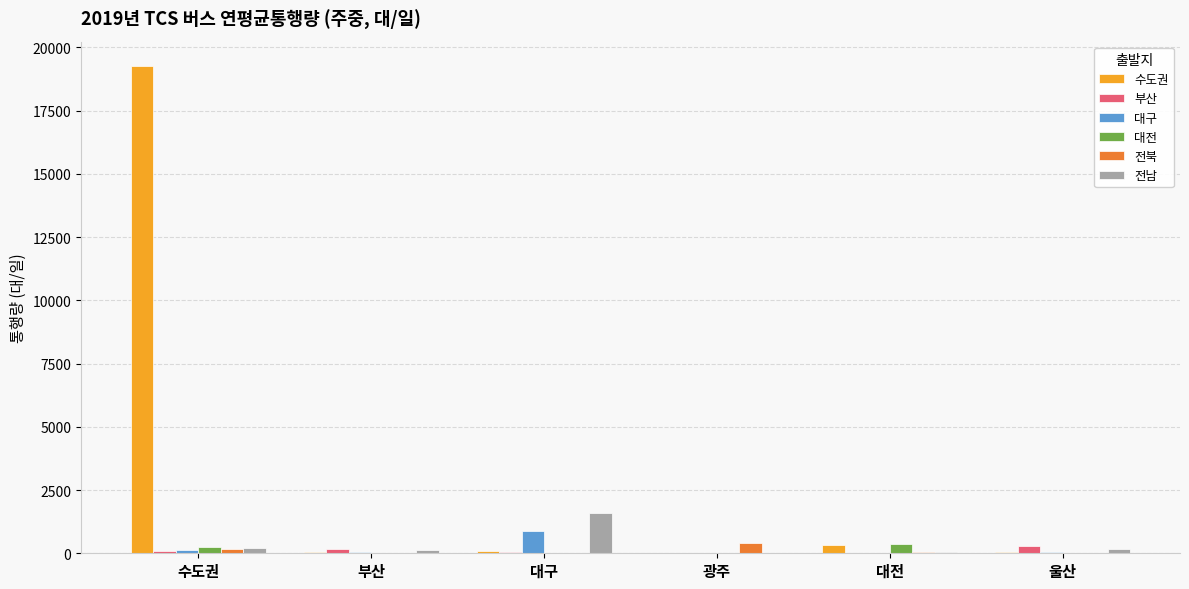

What is the average value of the 대전 series?

110.3